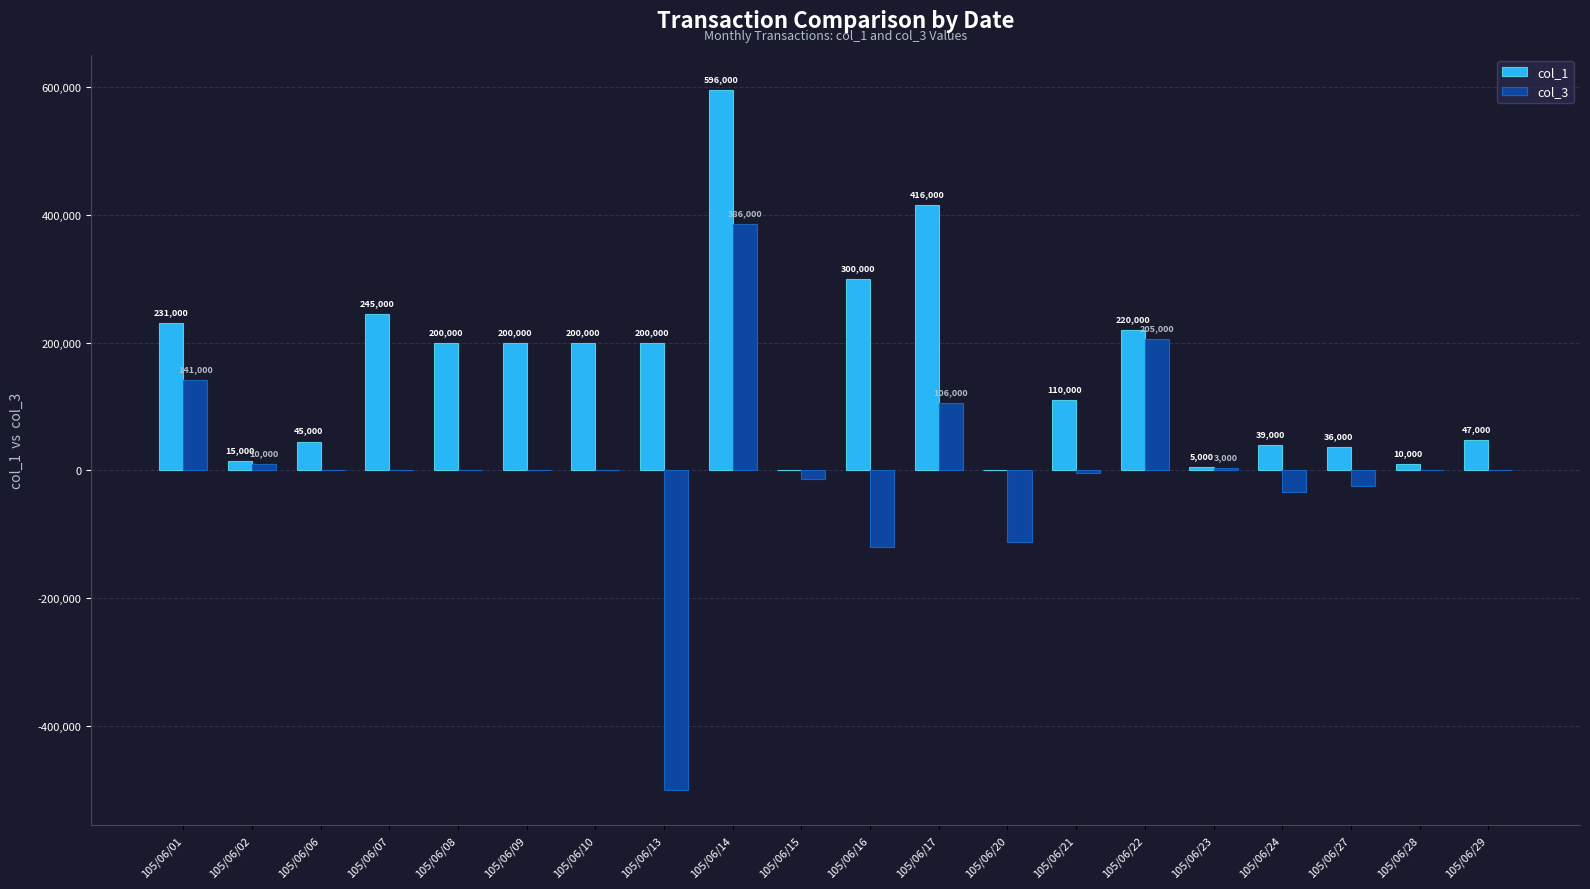

Read the col_1 value at 105/06/23.

5000